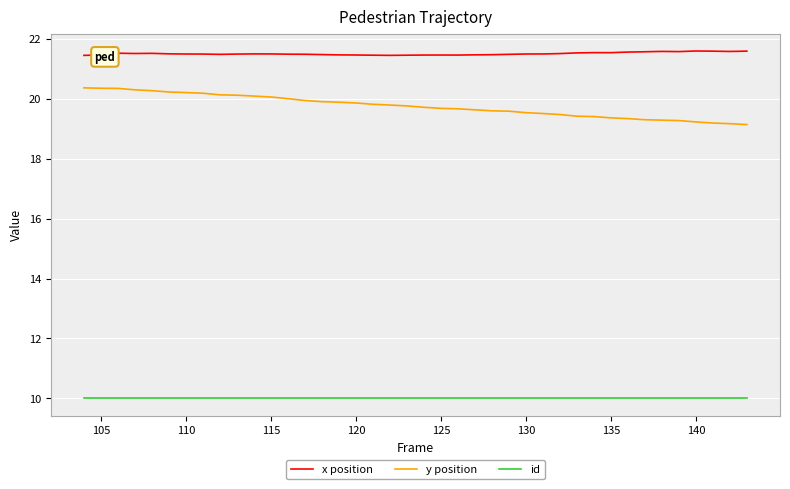

What is the lowest value of the id series?

10.0